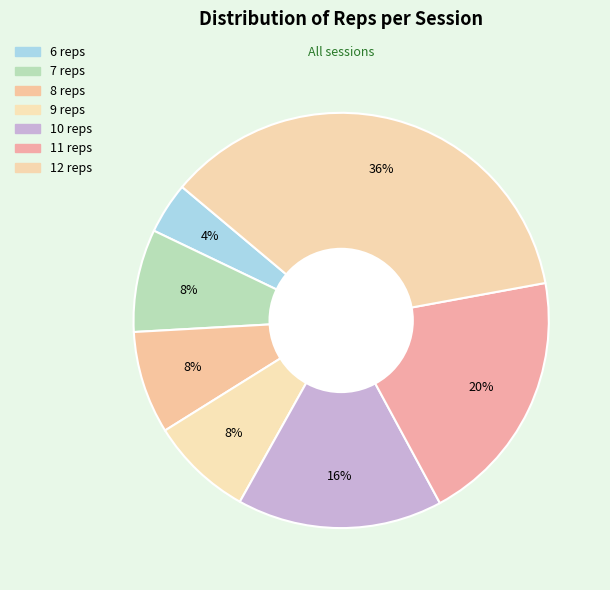

Count the number of slices in the pie.

7